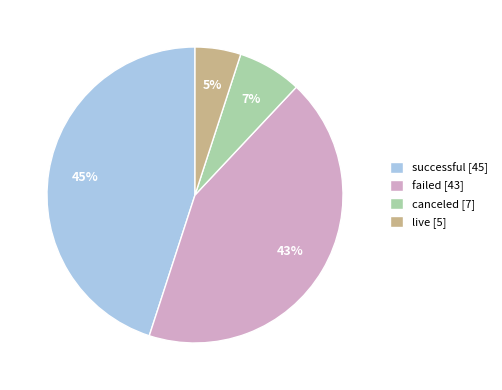

Is failed the majority of the pie?

No